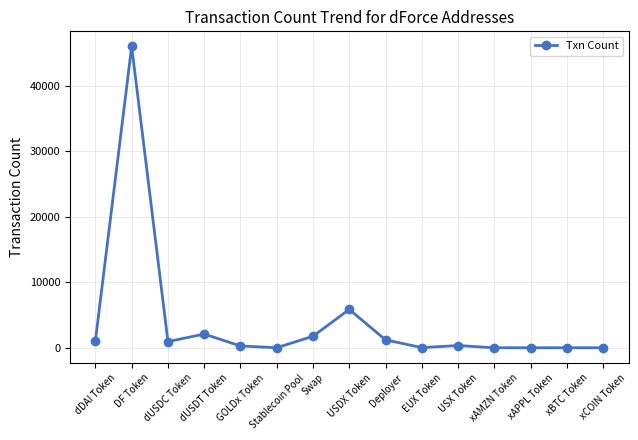

What is the greatest value displayed?

46012